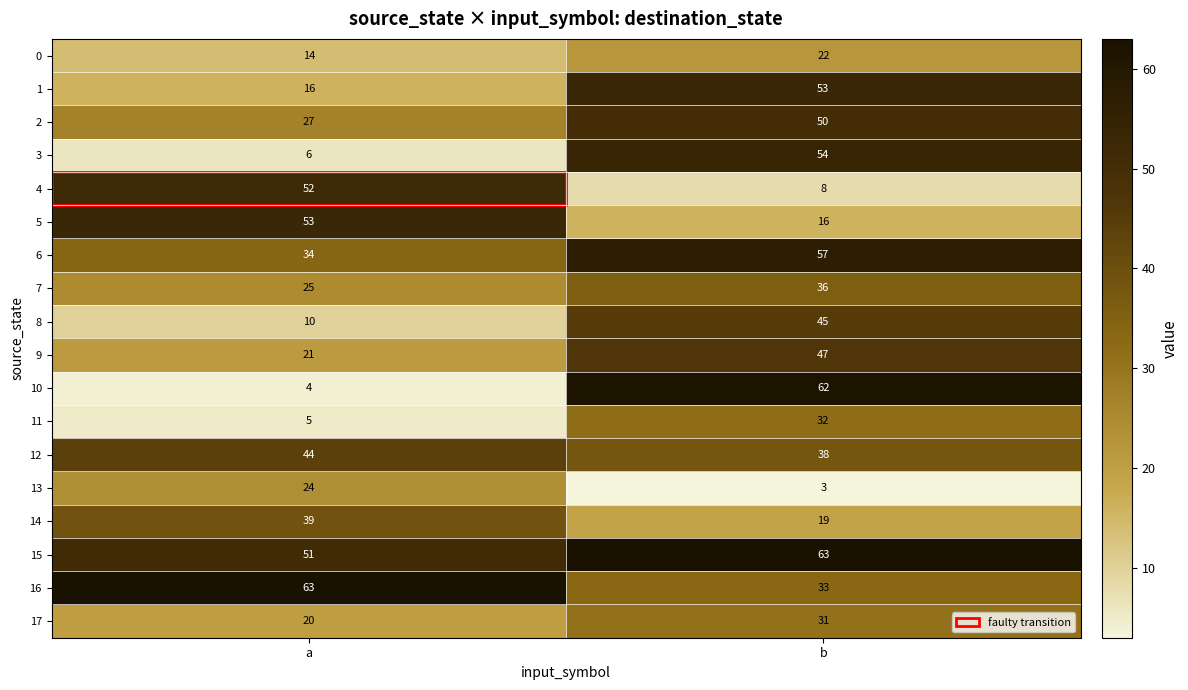

Which series has the widest spread of values?

10